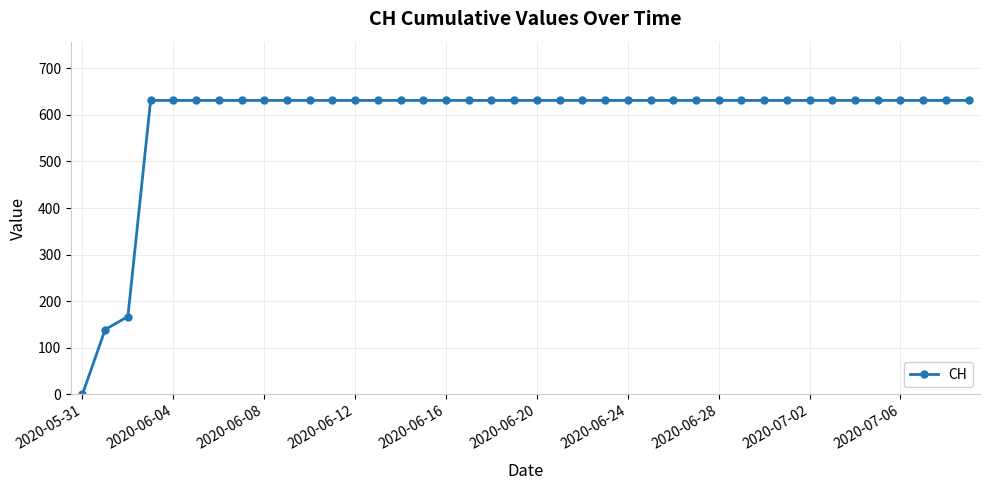

Is this an area chart (filled region under the line)?

No